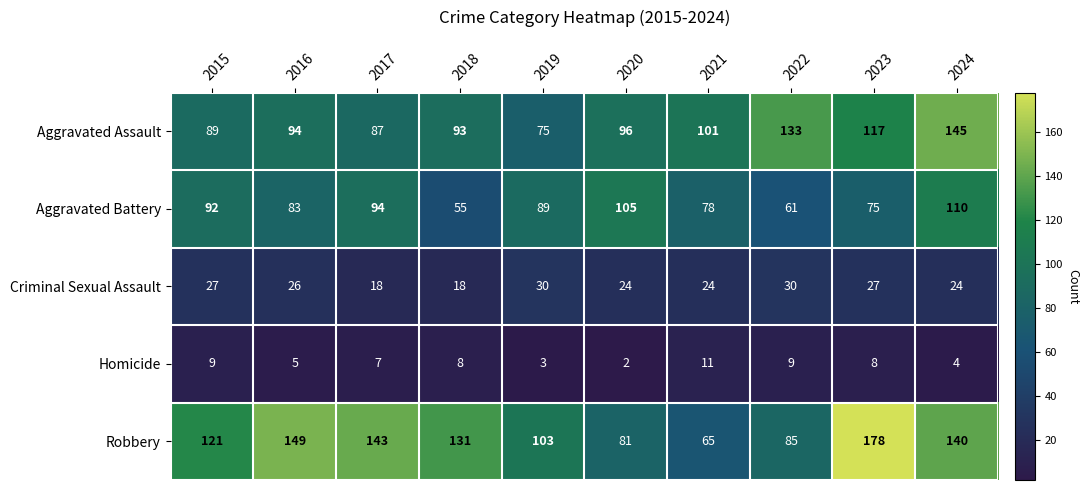

How many data points does each series have?

10